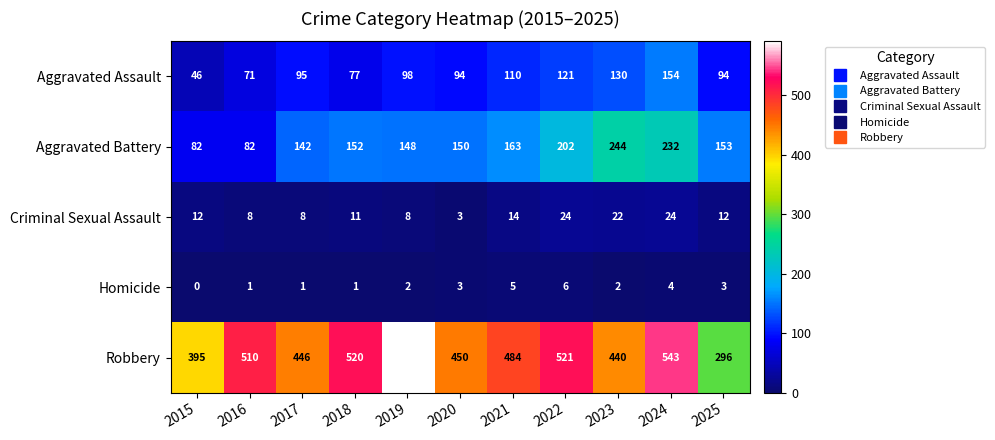

What is the sum of the Aggravated Battery values at 2024 and 2015?

314